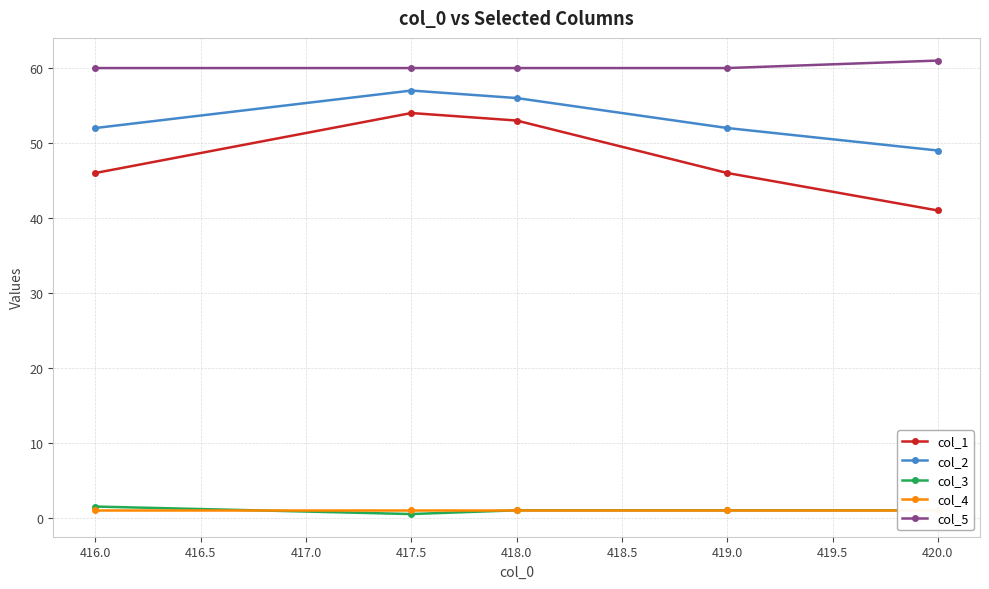

True or false: col_3 has more than 2 points higher than both neighbors.

False